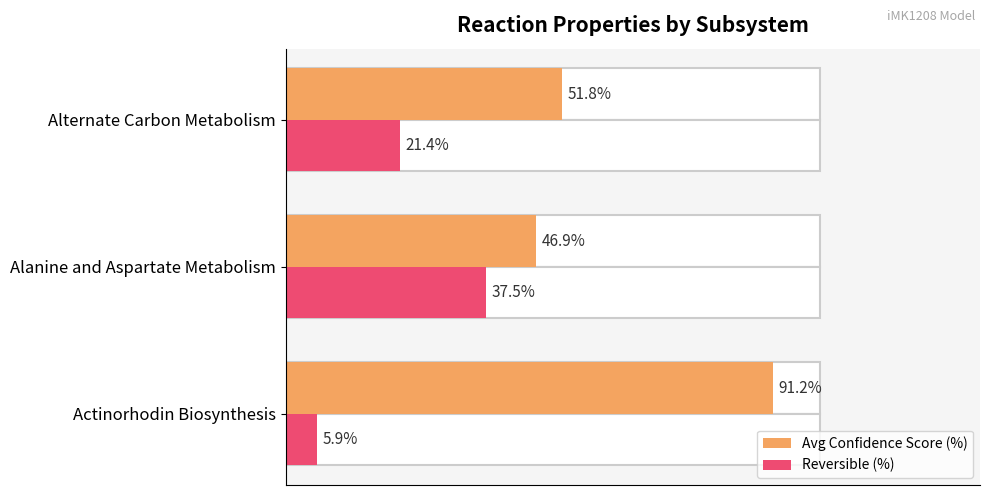

How many bars are there in each group?

2